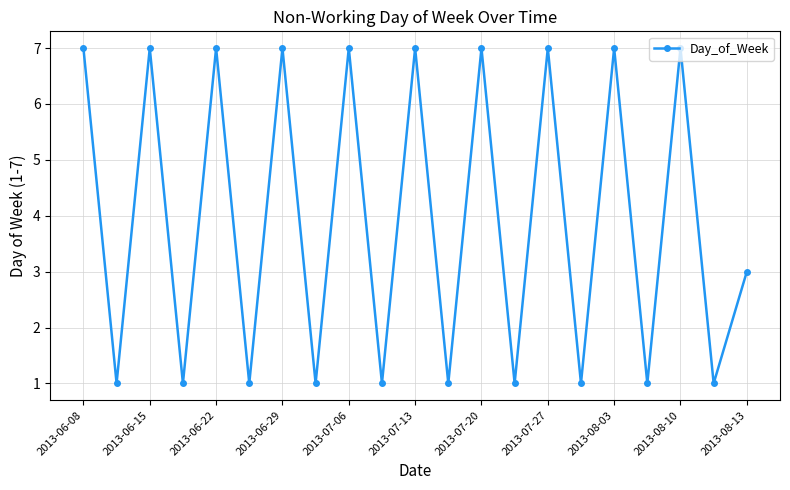

How many lines are shown in the chart?

1